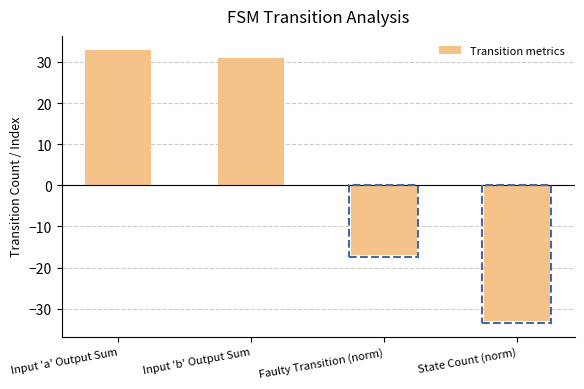

What is the difference between the values at Faulty Transition (norm) and Input 'a' Output Sum?

50